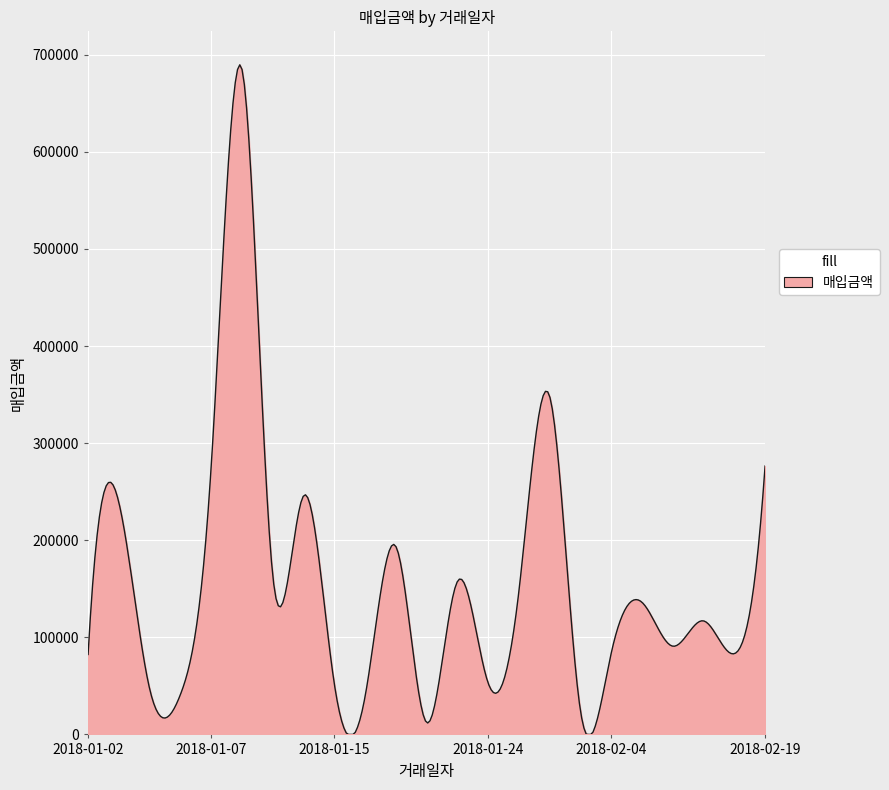

What is the difference between the maximum and minimum values?

689641.1